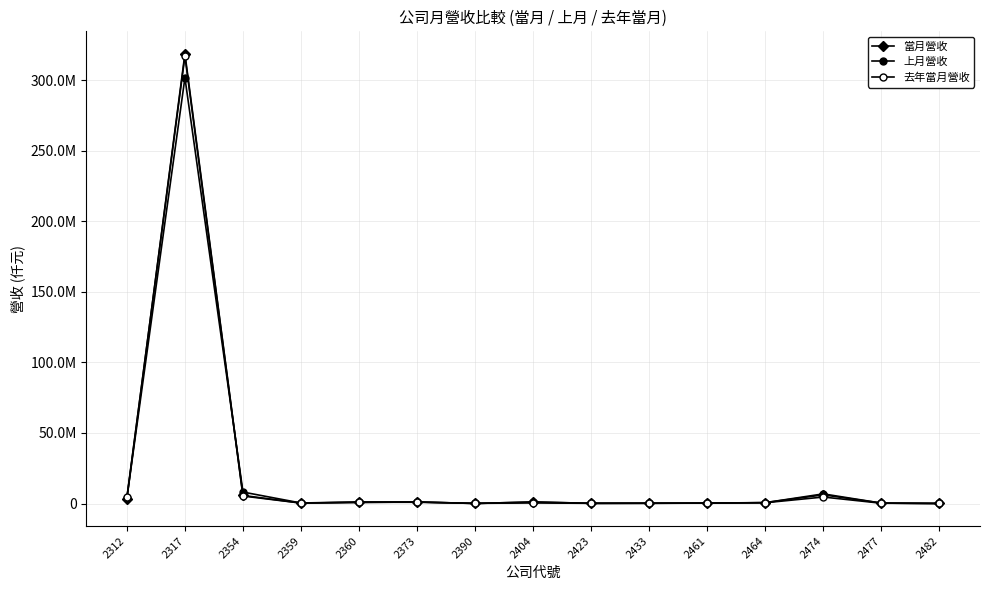

How many times do 當月營收 and 上月營收 cross each other?

8